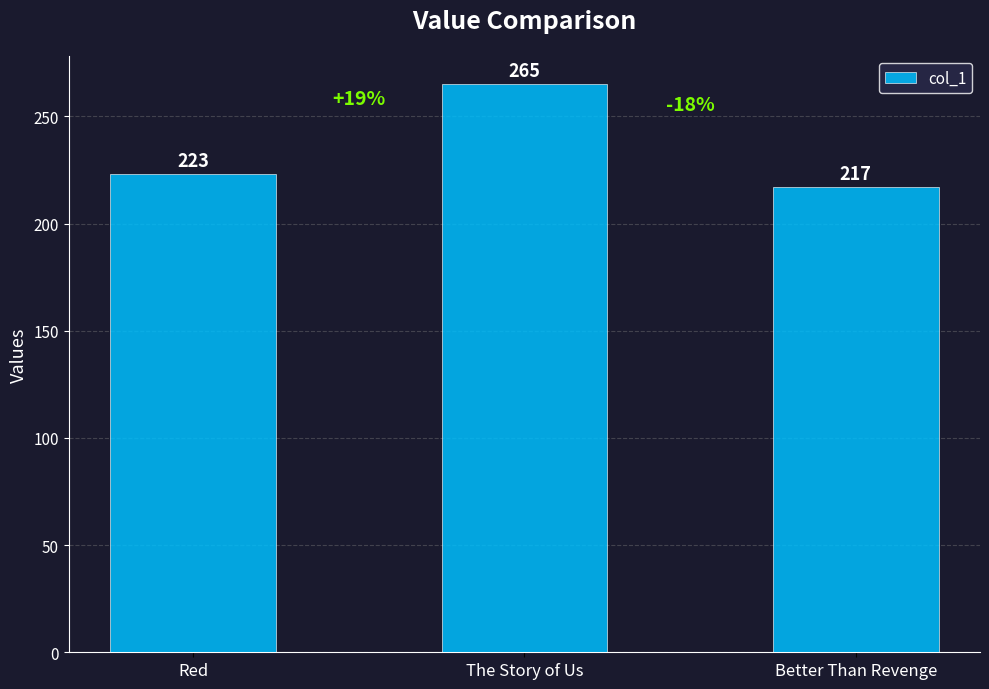

What is the smallest value displayed?

217